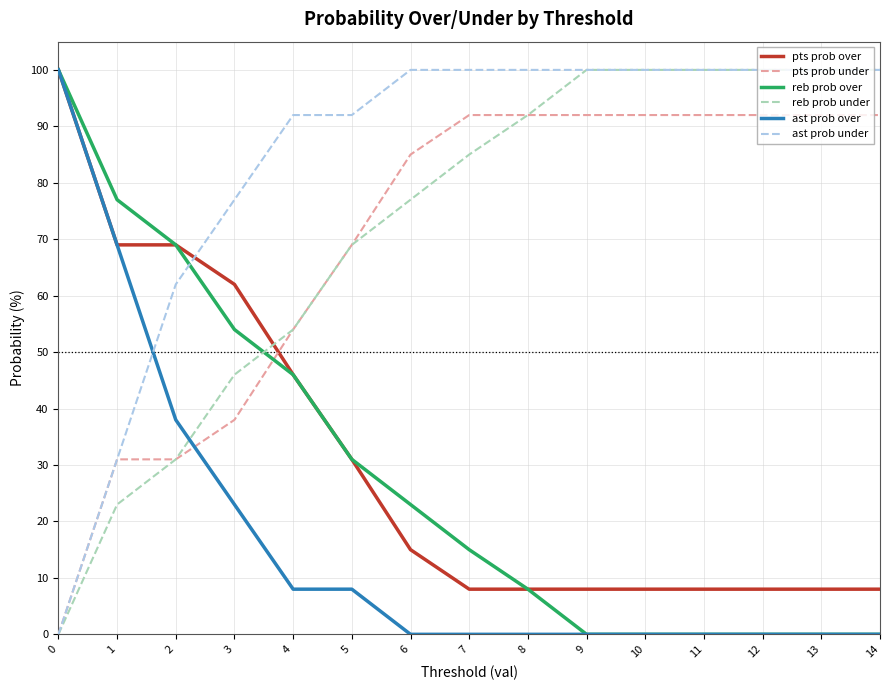

What is the maximum value for ast prob under?

100